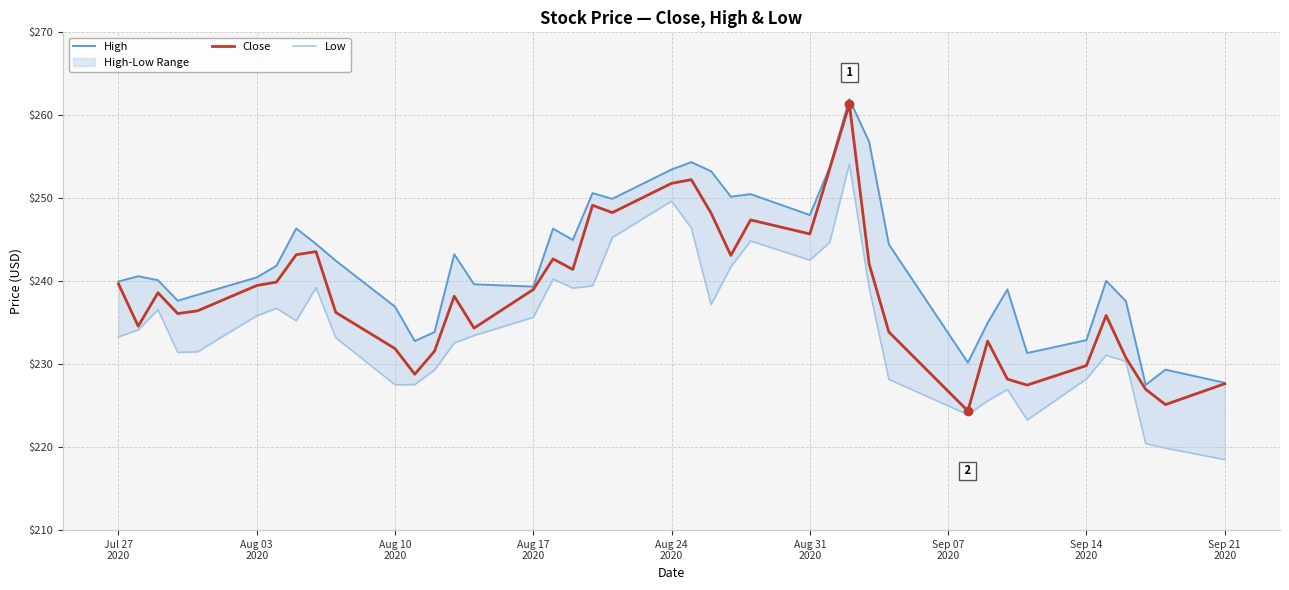

How many distinct data groups are displayed?

3